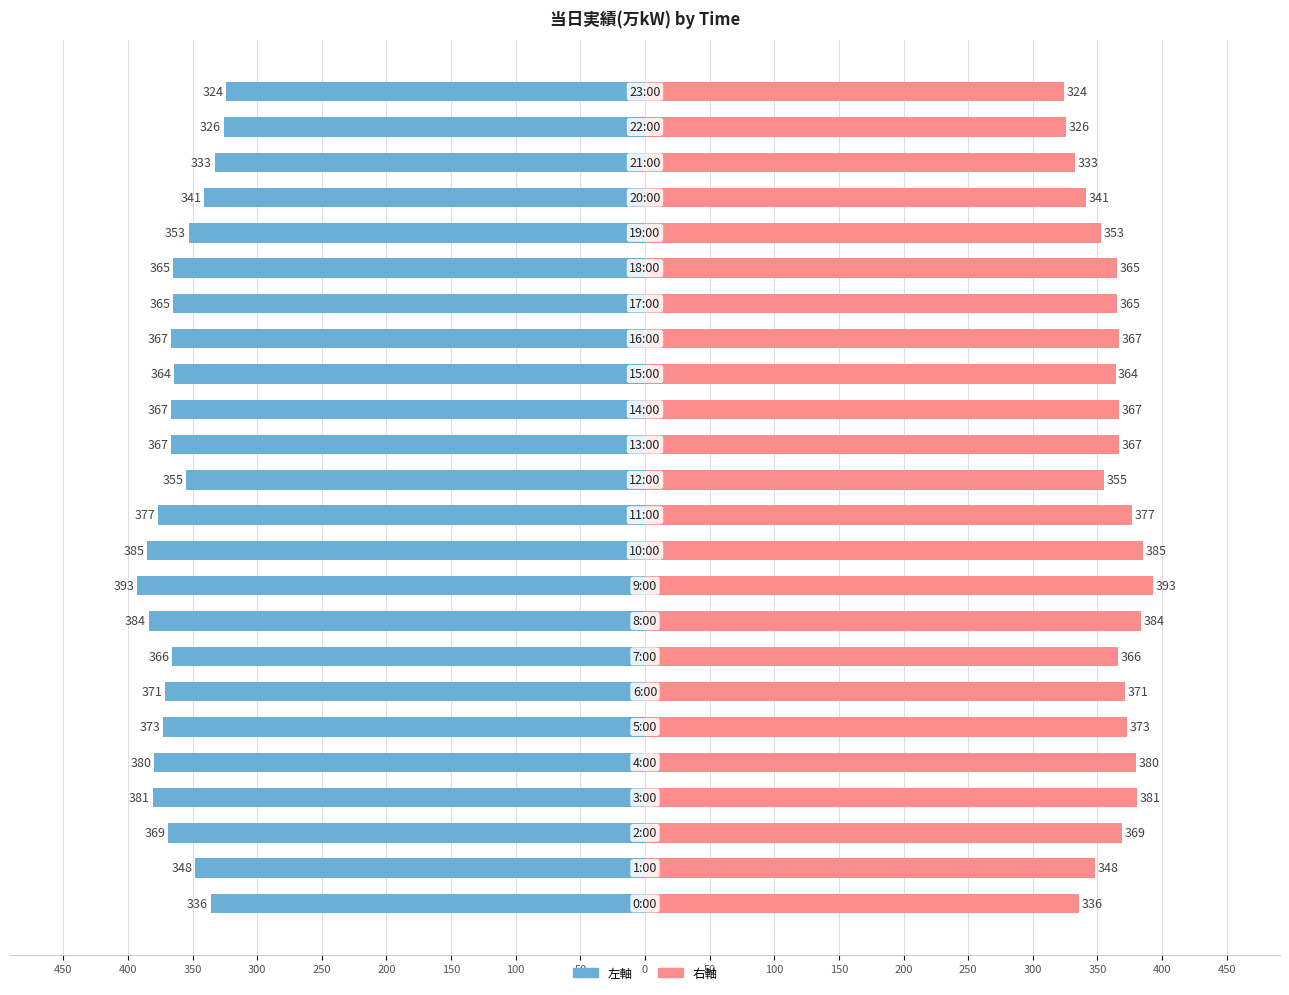

What is the difference between the maximum and minimum values in the 当日実績(万kW) series?

69